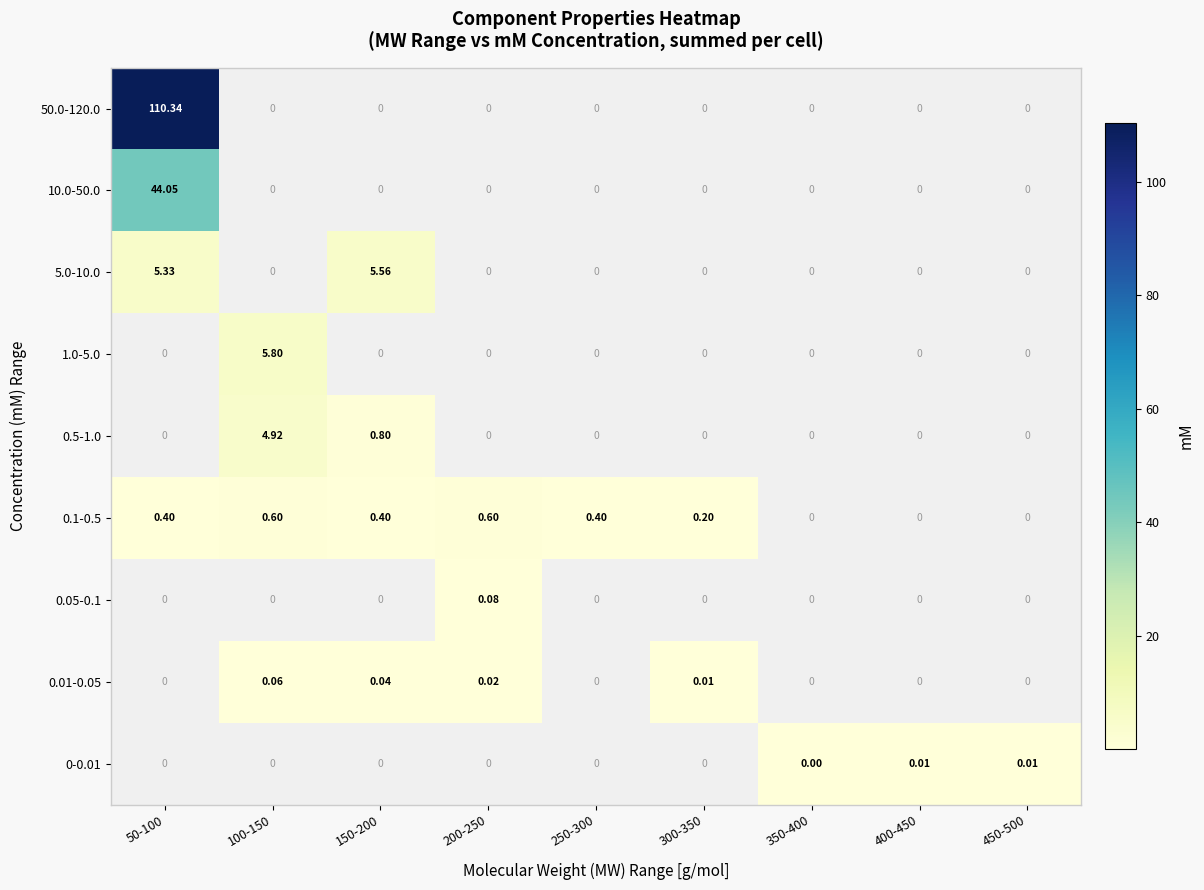

Count the number of categories in the chart.

9